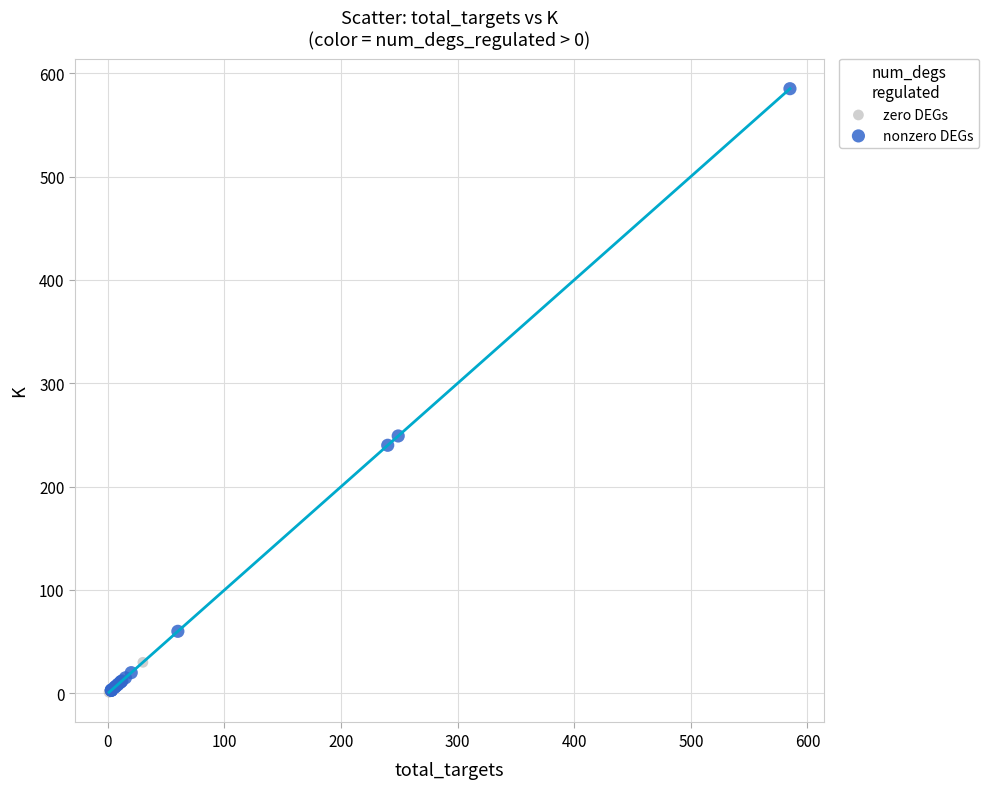

Which series has the widest spread of Y values?

nonzero DEGs